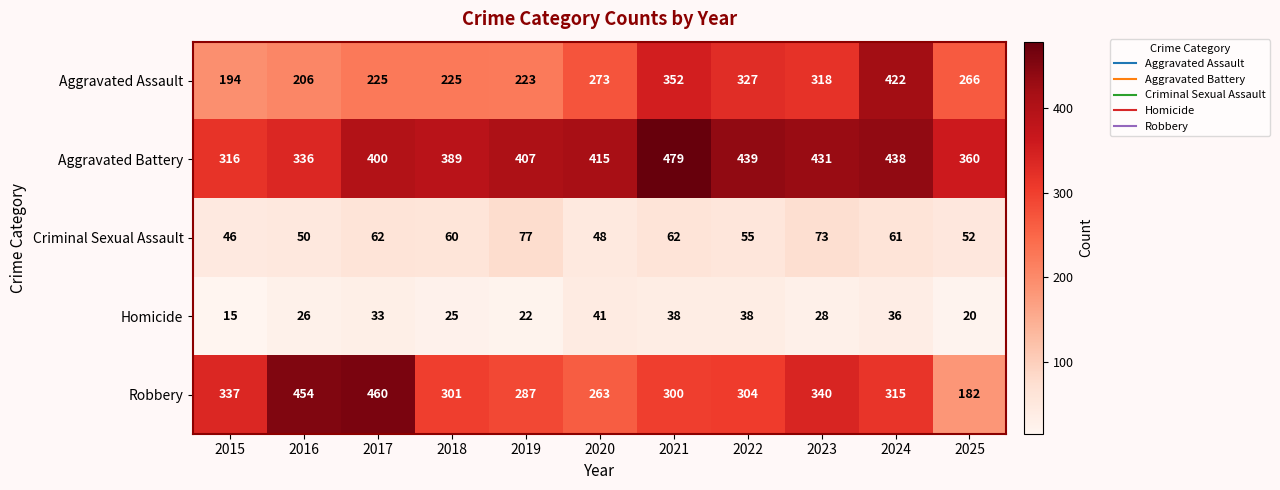

At 2015, list the series in order from largest to smallest.

Robbery, Aggravated Battery, Aggravated Assault, Criminal Sexual Assault, Homicide